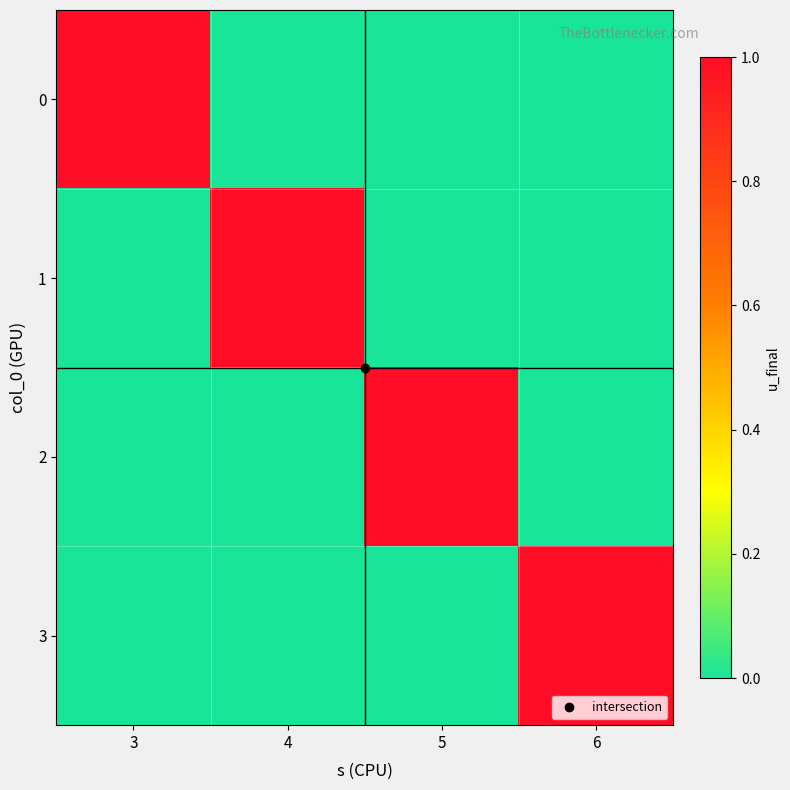

Reading right to left, transcribe all the data shown in this chart.

0: 6=0	5=0	4=0	3=1
1: 6=0	5=0	4=1	3=0
2: 6=0	5=1	4=0	3=0
3: 6=1	5=0	4=0	3=0